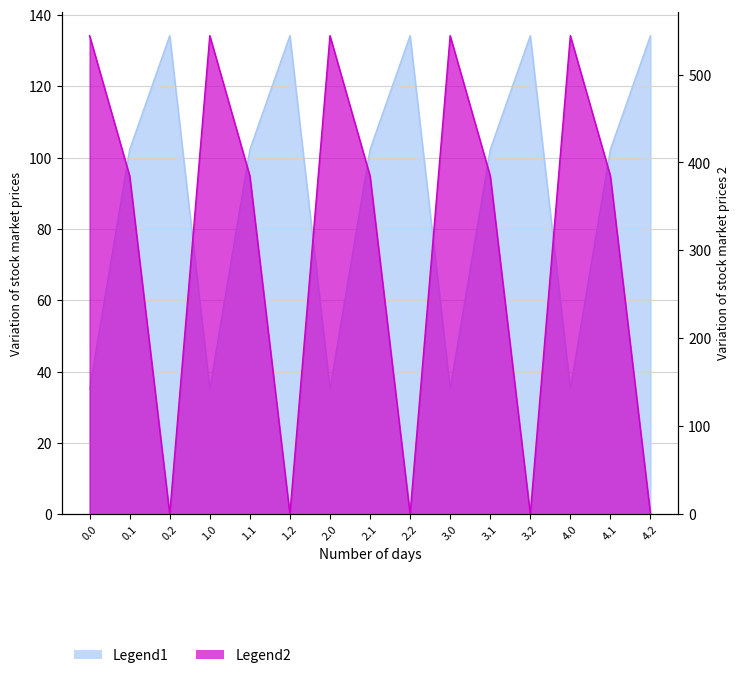

Between 2.0 and 4.1, which series saw the biggest shift?

Legend2